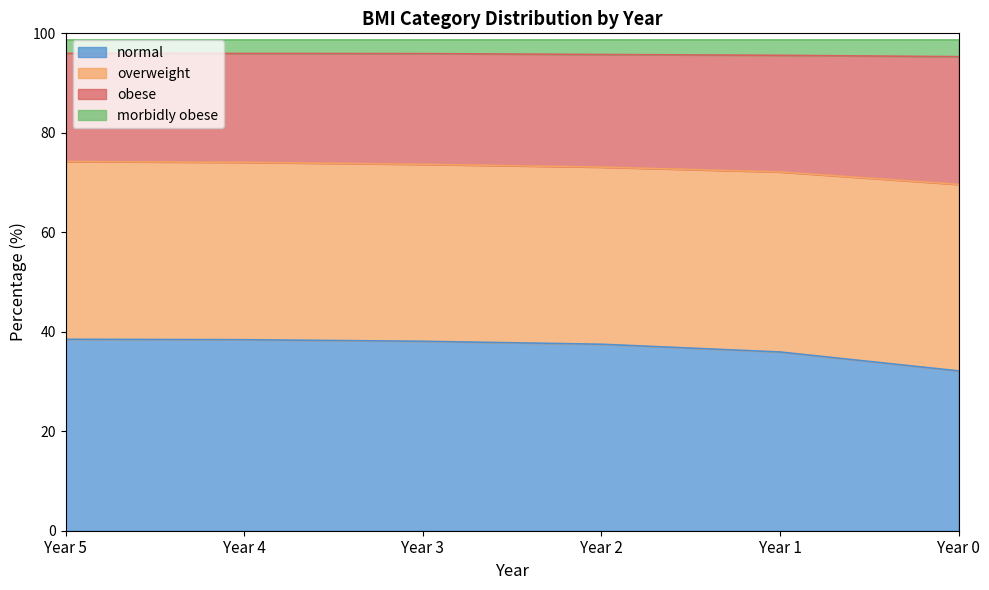

Which category has the lowest value across all series?

Year 0